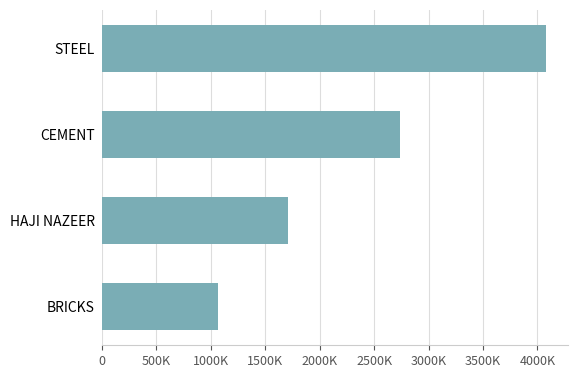

At which label is the value closest to 2574449?

CEMENT